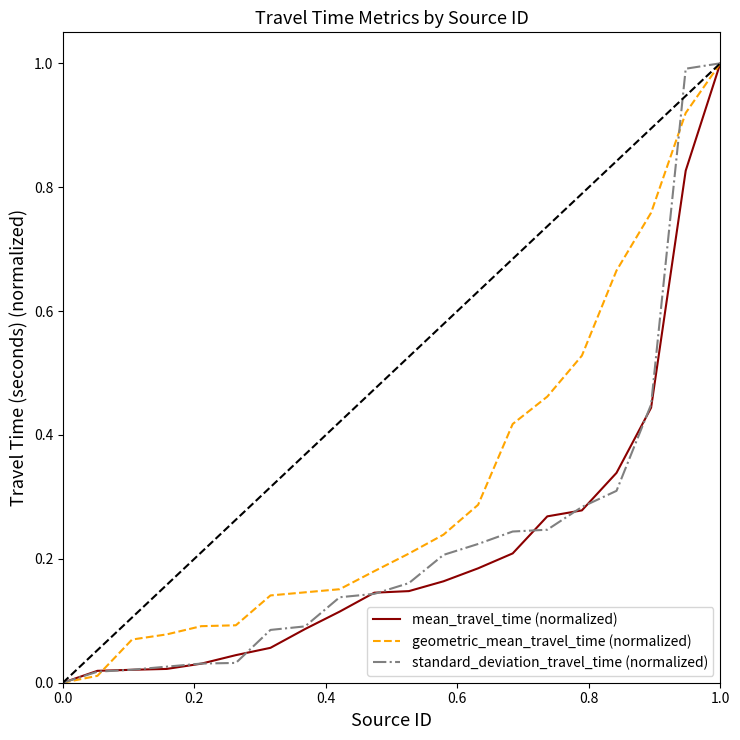

What is the highest value of the geometric_mean_travel_time (normalized) series?

1.0